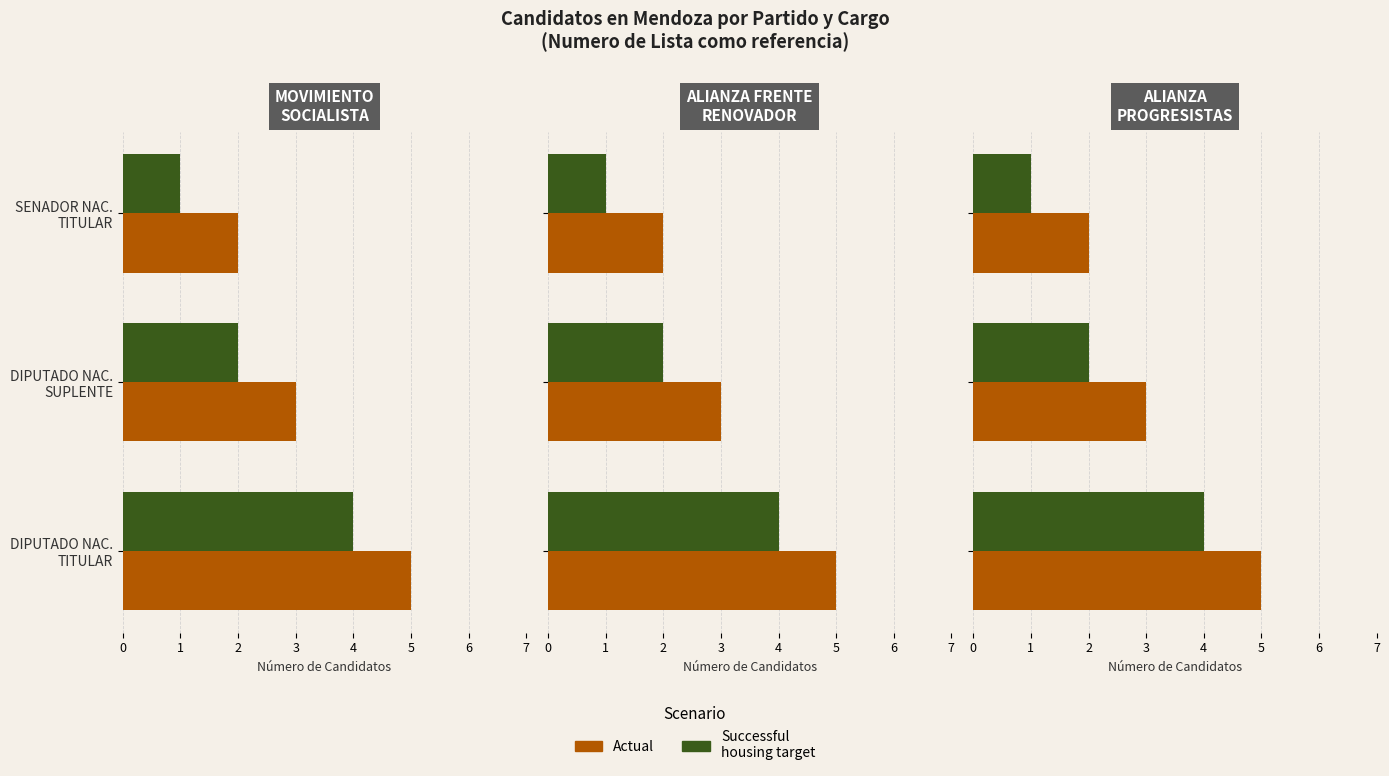

Between 0 and 2, which series saw the biggest shift?

Actual